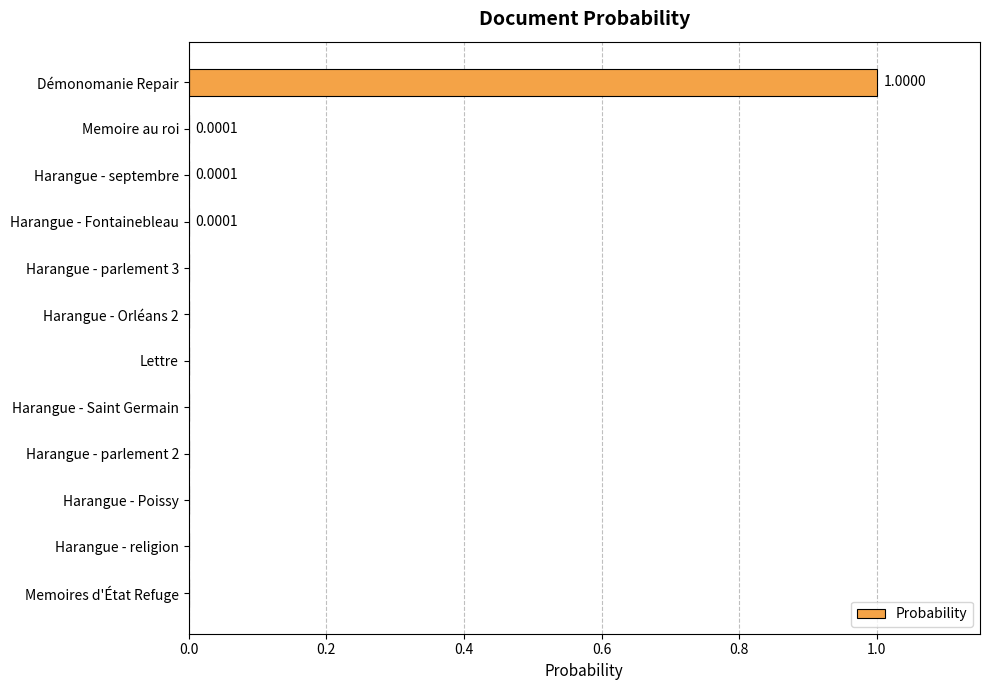

Which label corresponds to the largest value in the chart?

Démonomanie Repair